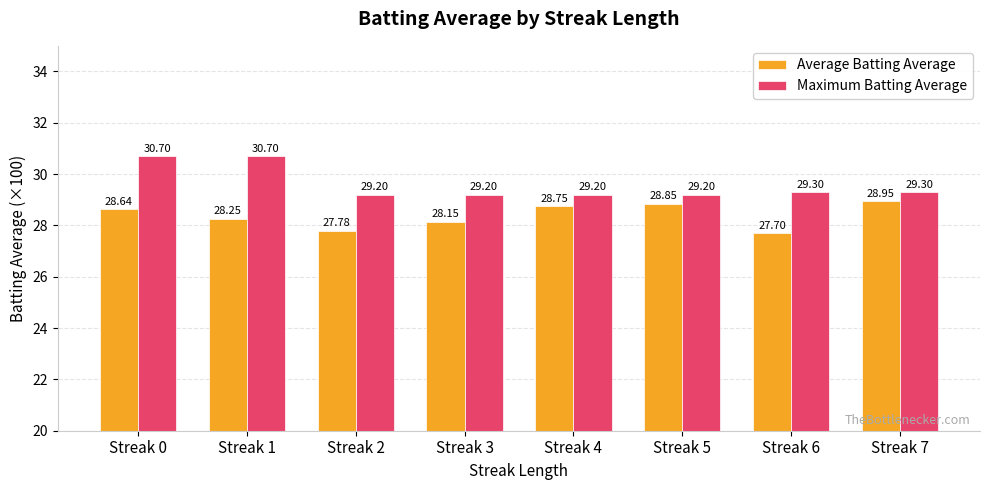

The Maximum Batting Average series shows 20.2 at Streak 0. True or false?

False